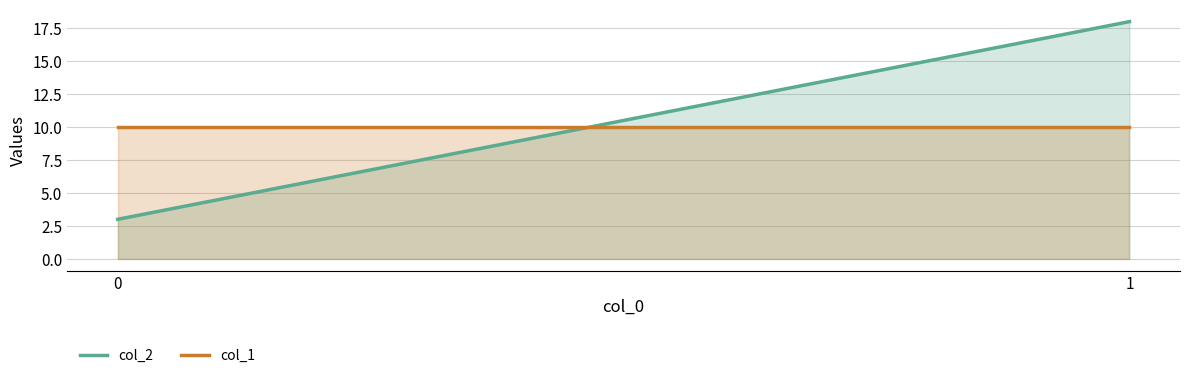

Which has a higher value, 0 or 1?

1